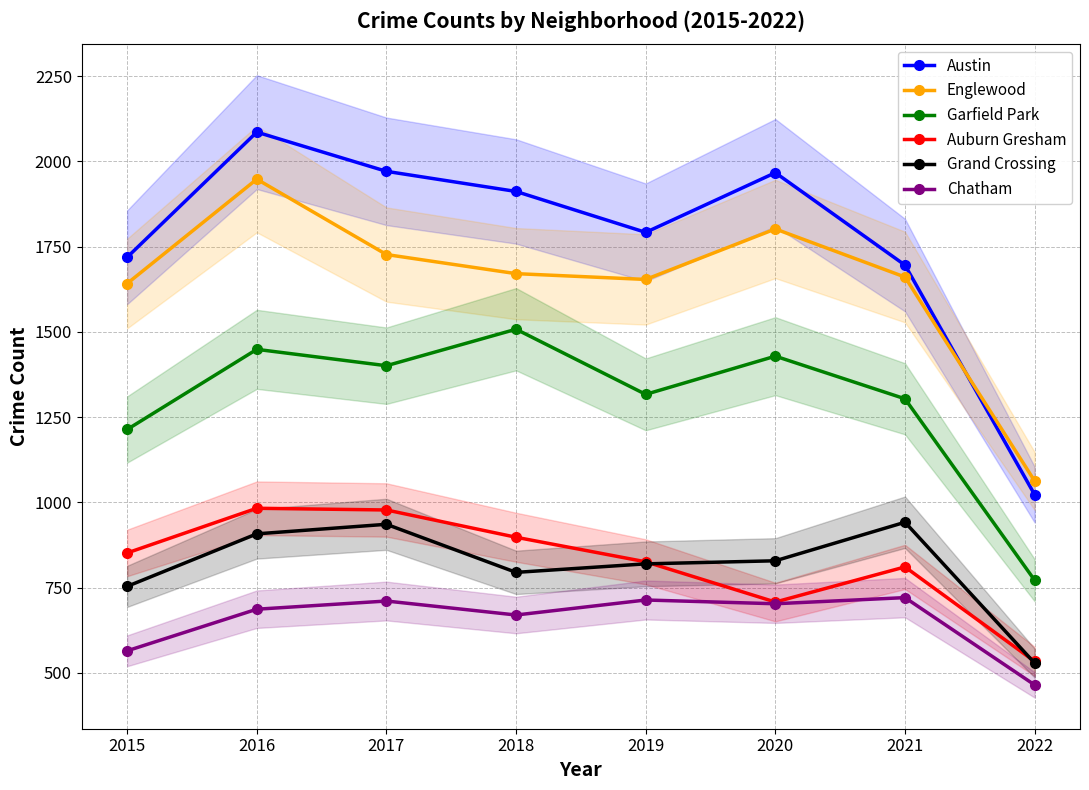

Reading left to right, extract all data points from this chart.

Austin: 2015=1719	2016=2086	2017=1971	2018=1912	2019=1792	2020=1967	2021=1696	2022=1023
Englewood: 2015=1642	2016=1948	2017=1727	2018=1671	2019=1654	2020=1802	2021=1661	2022=1063
Garfield Park: 2015=1214	2016=1449	2017=1401	2018=1508	2019=1317	2020=1429	2021=1304	2022=772
Auburn Gresham: 2015=852	2016=983	2017=978	2018=898	2019=826	2020=708	2021=811	2022=534
Grand Crossing: 2015=754	2016=908	2017=936	2018=795	2019=820	2020=829	2021=942	2022=529
Chatham: 2015=565	2016=687	2017=711	2018=670	2019=714	2020=703	2021=721	2022=465